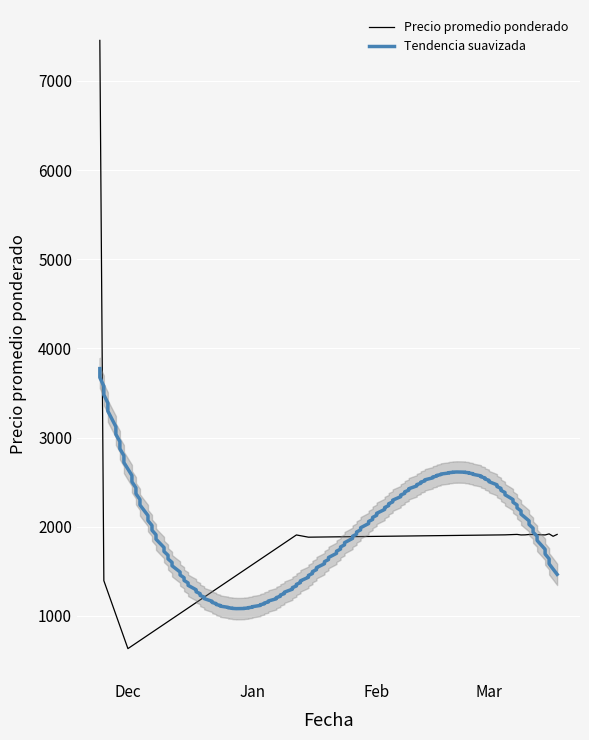

What is the sum of all values?

32375